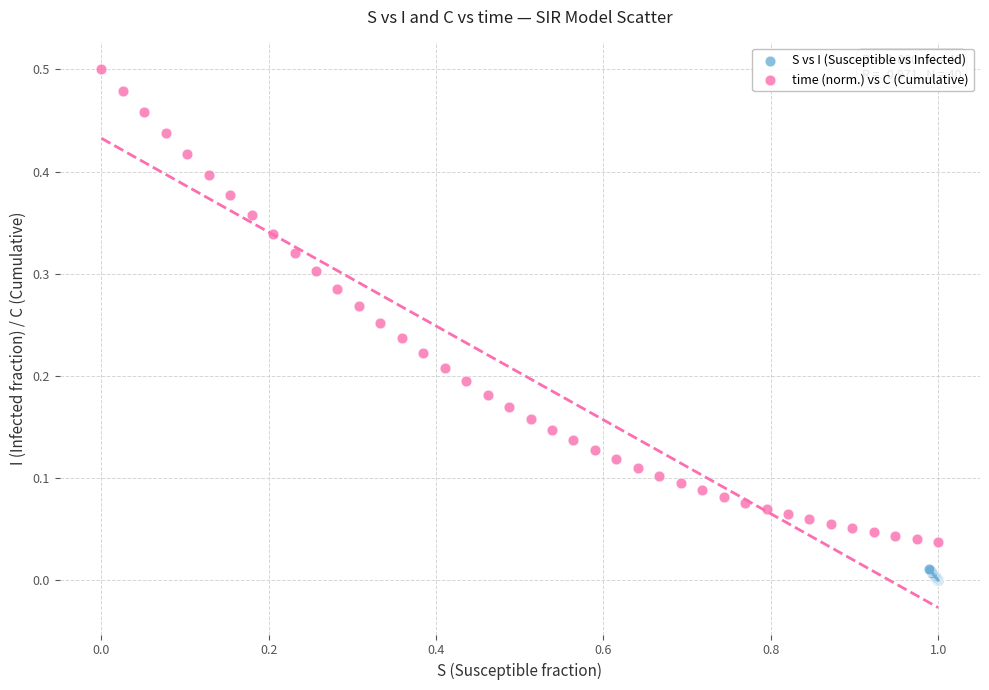

Which series contains the highest Y value?

time (norm.) vs C (Cumulative)